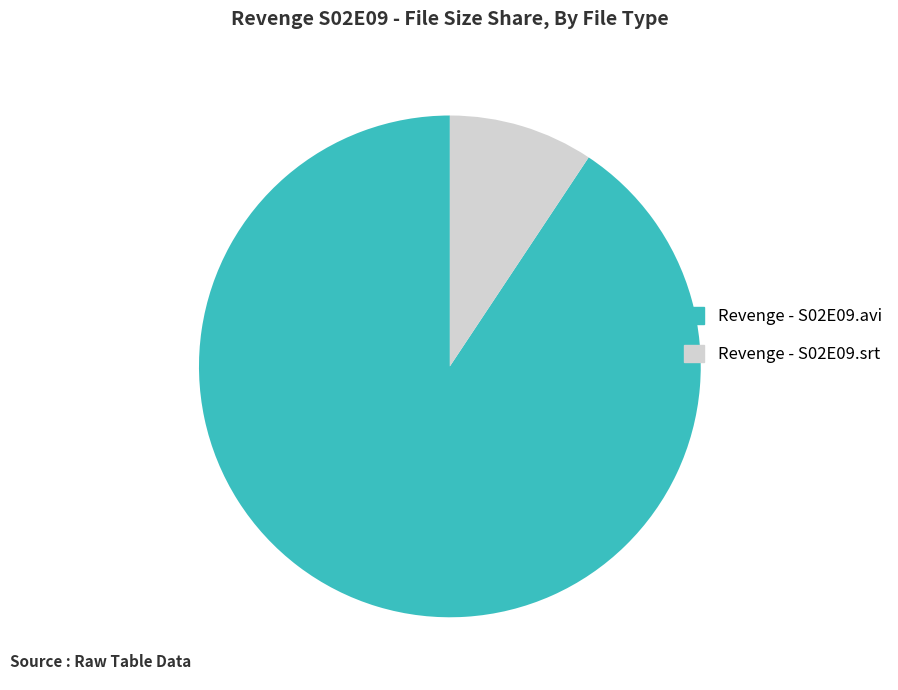

Do Revenge - S02E09.srt and Revenge - S02E09.avi together represent more than half of the pie?

Yes